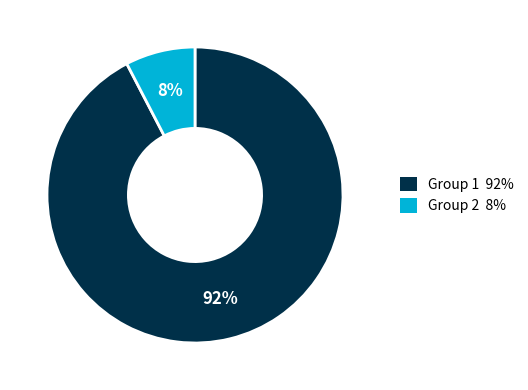

To the nearest percent, what is the combined percentage of Group 1 92% and Group 2 8%?

100%